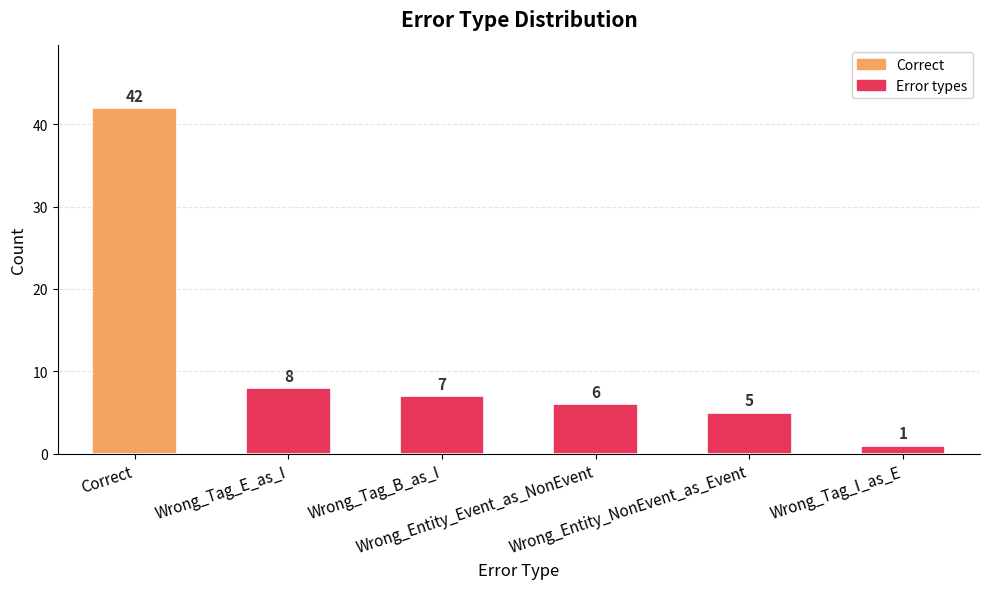

Rank the categories by value from highest to lowest.

Correct, Wrong_Tag_E_as_I, Wrong_Tag_B_as_I, Wrong_Entity_Event_as_NonEvent, Wrong_Entity_NonEvent_as_Event, Wrong_Tag_I_as_E